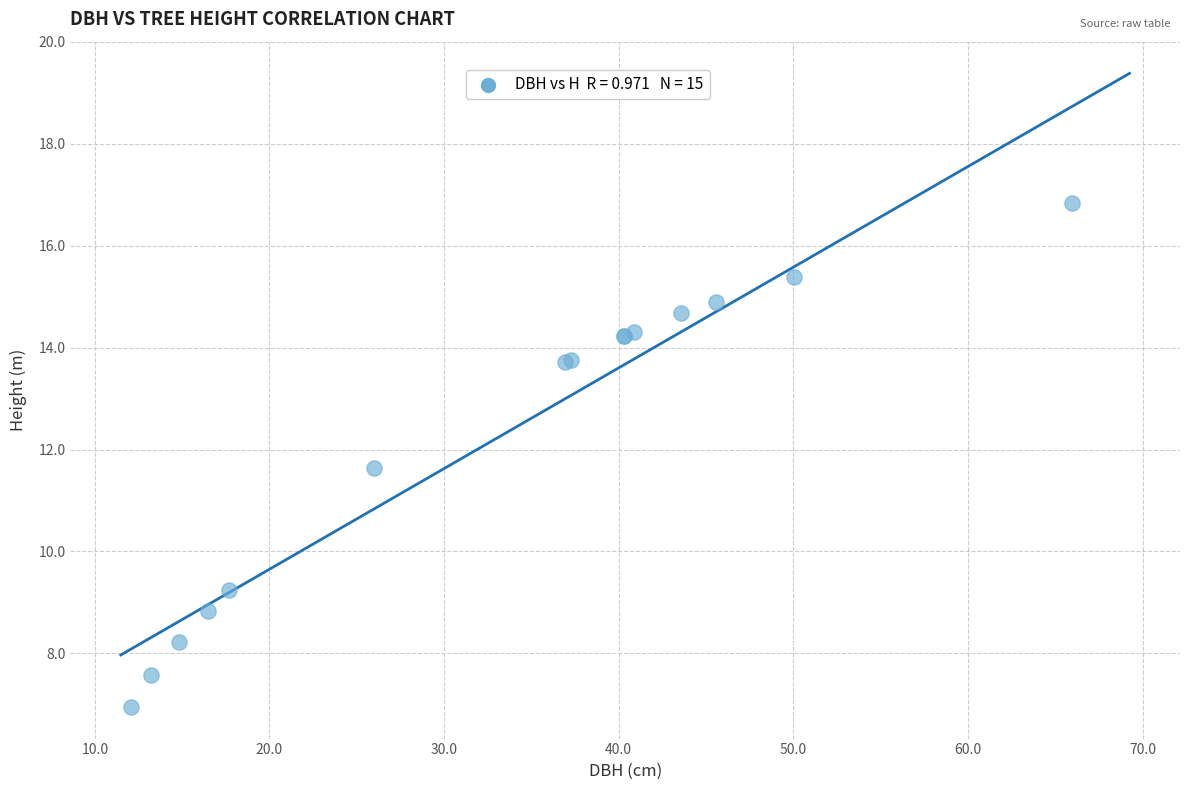

What Y value in the scatter plot is closest to 11?

11.6